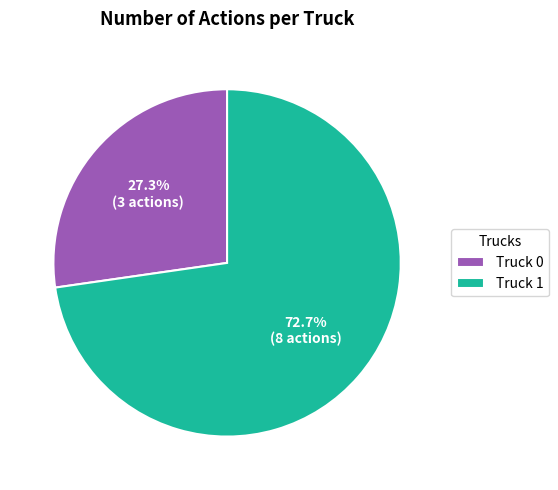

To the nearest percent, what percentage of the pie is Truck 1?

73%